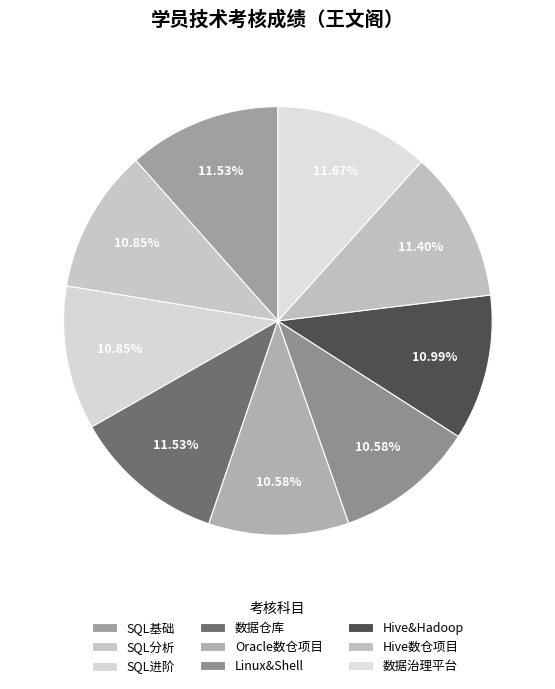

How many slices are in this pie chart?

9